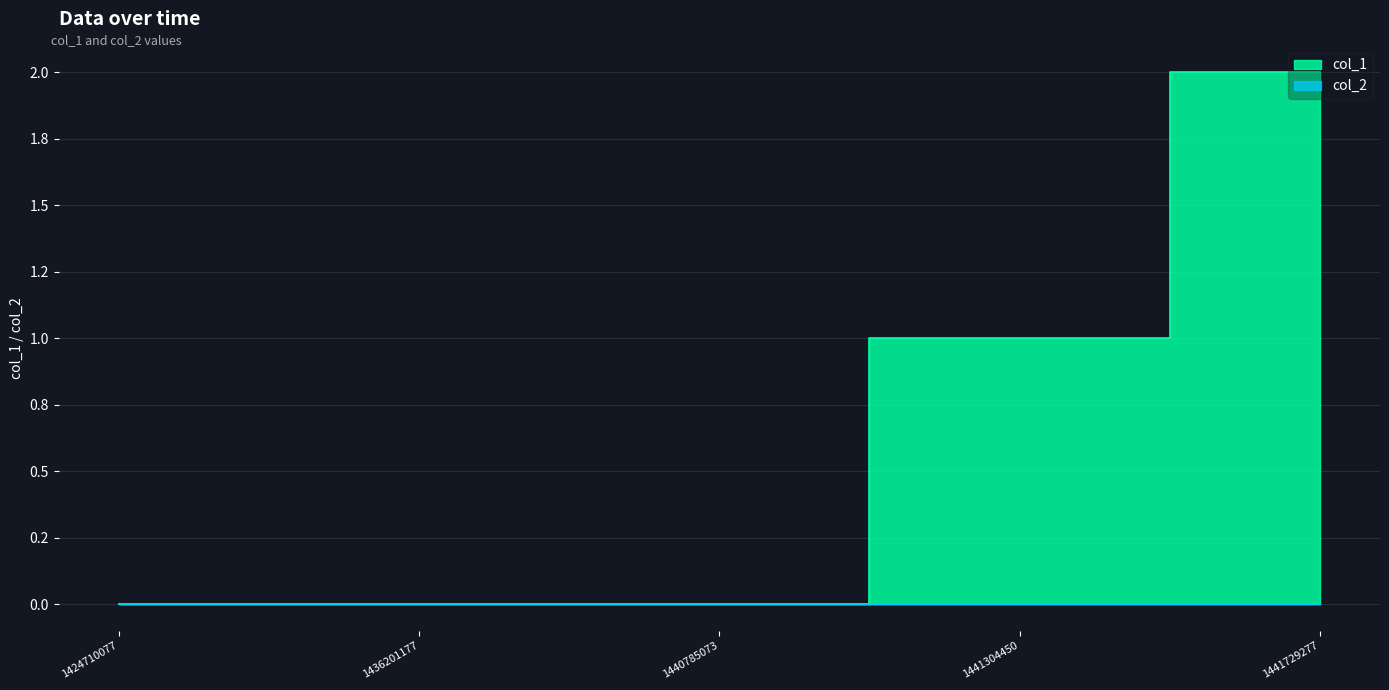

List the labels in order of value, smallest first.

1424710077, 1436201177, 1440785073, 1441304450, 1441729277